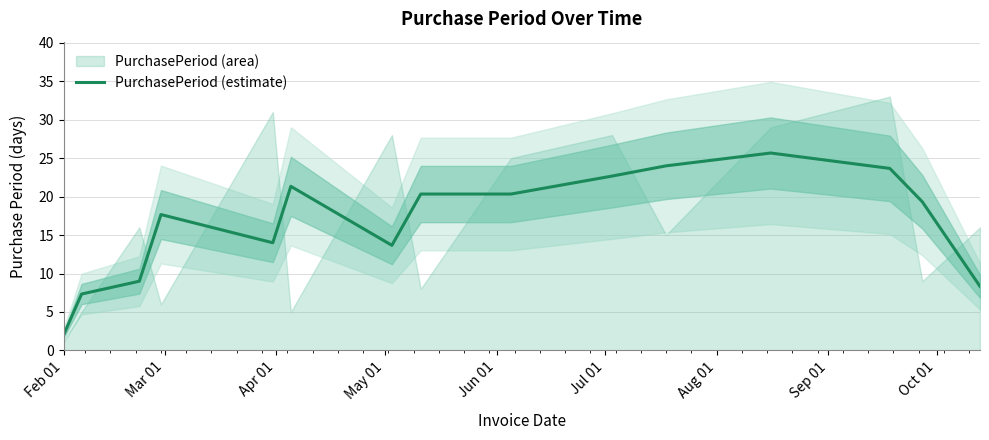

What is the highest value of the PurchasePeriod (estimate) series?

25.7